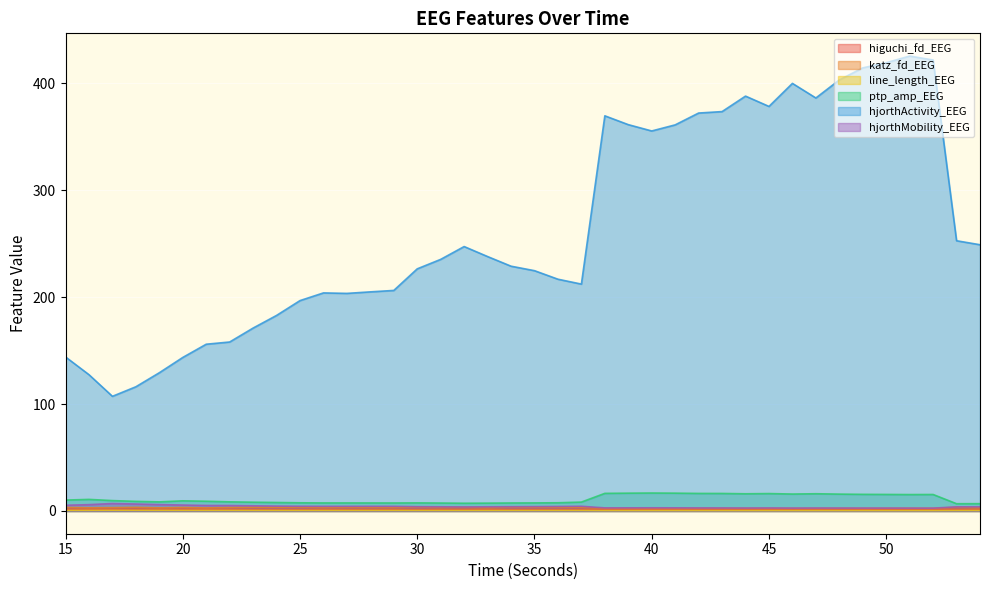

True or false: line_length_EEG has a value of 0.3 at 44.

False